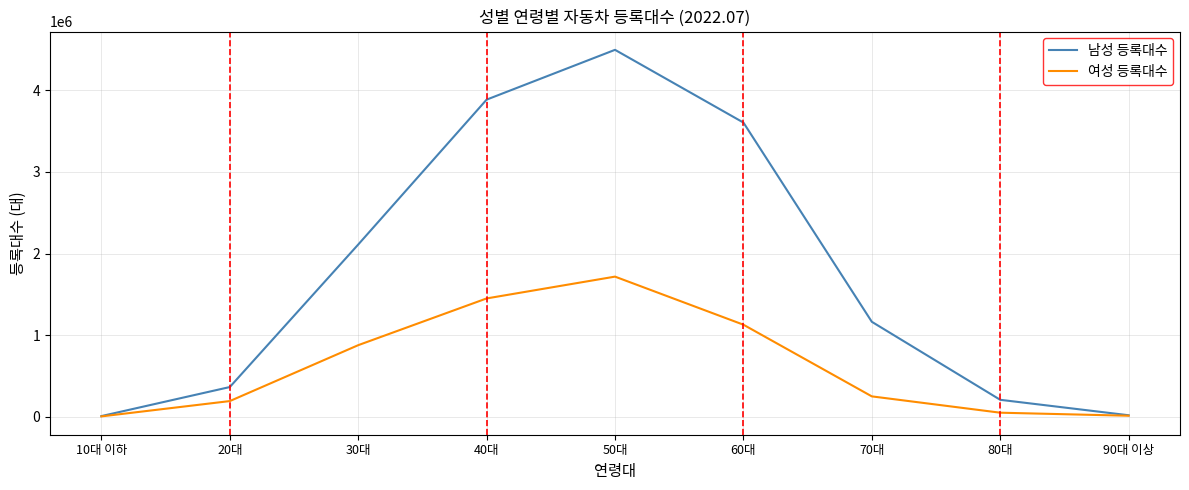

What is the greatest value displayed?

4496828